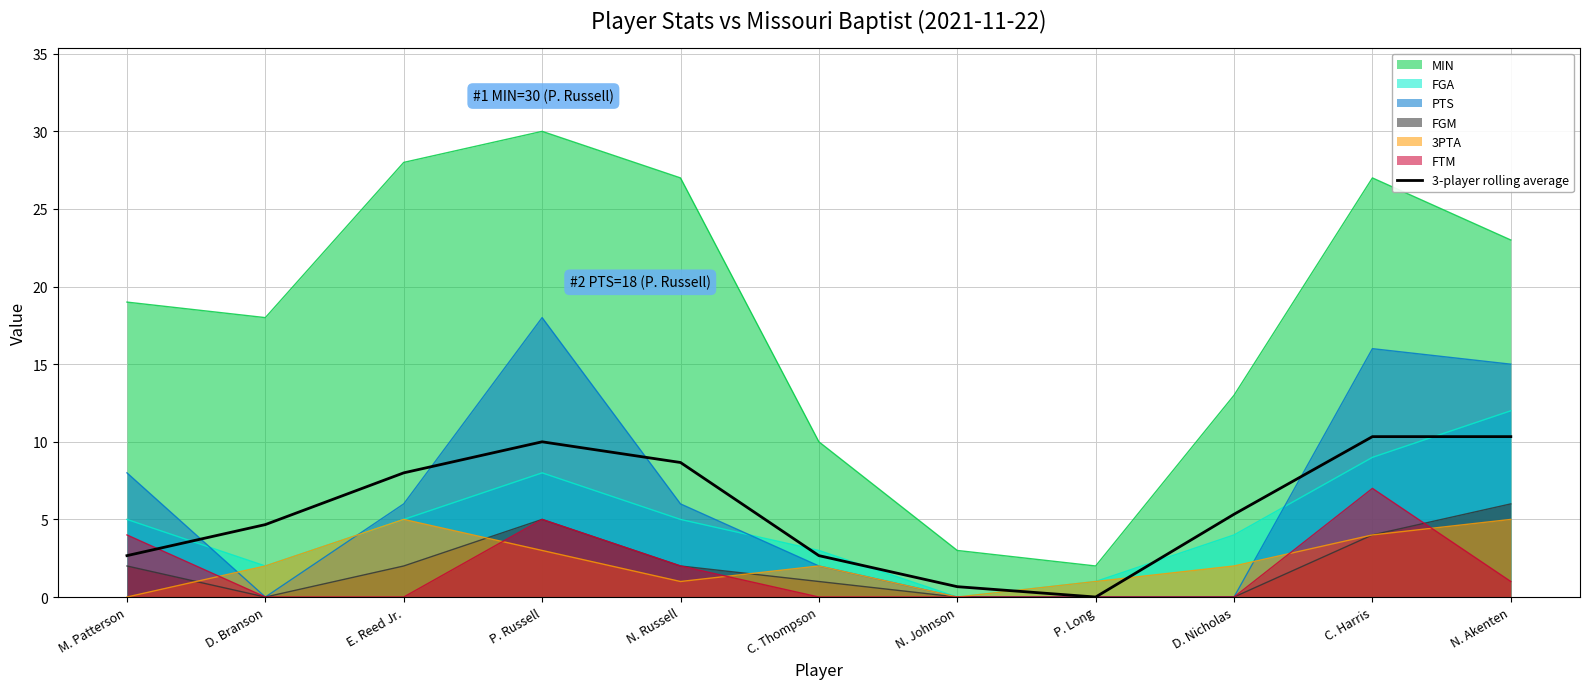

Between D. Branson and N. Johnson, which is larger?

D. Branson